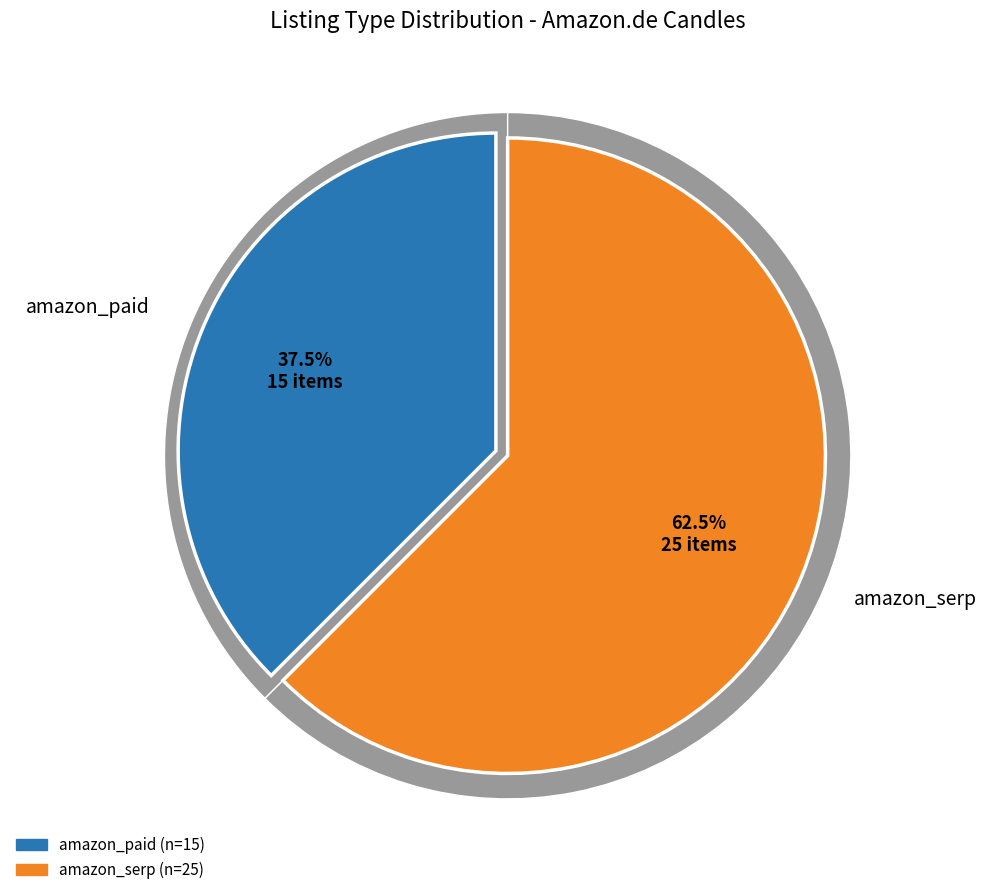

True or false: amazon_paid accounts for 27% of the total.

False